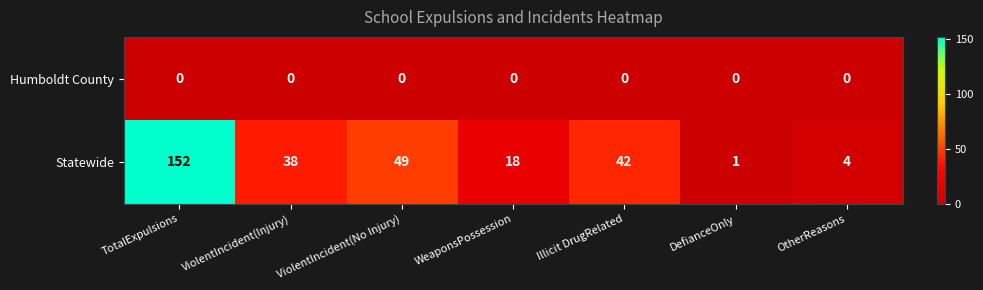

True or false: Statewide has a value of 152 at TotalExpulsions.

True